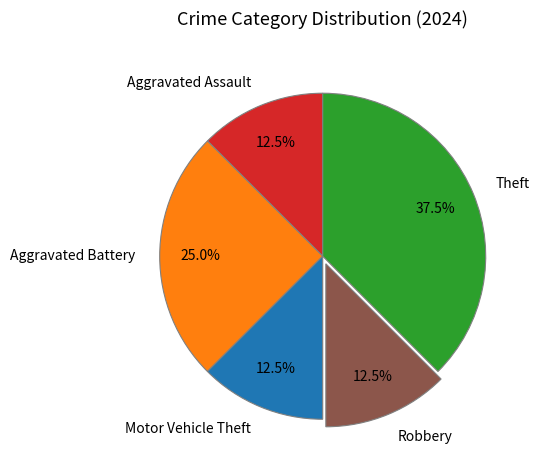

Do Aggravated Assault and Motor Vehicle Theft together represent more than half of the pie?

No